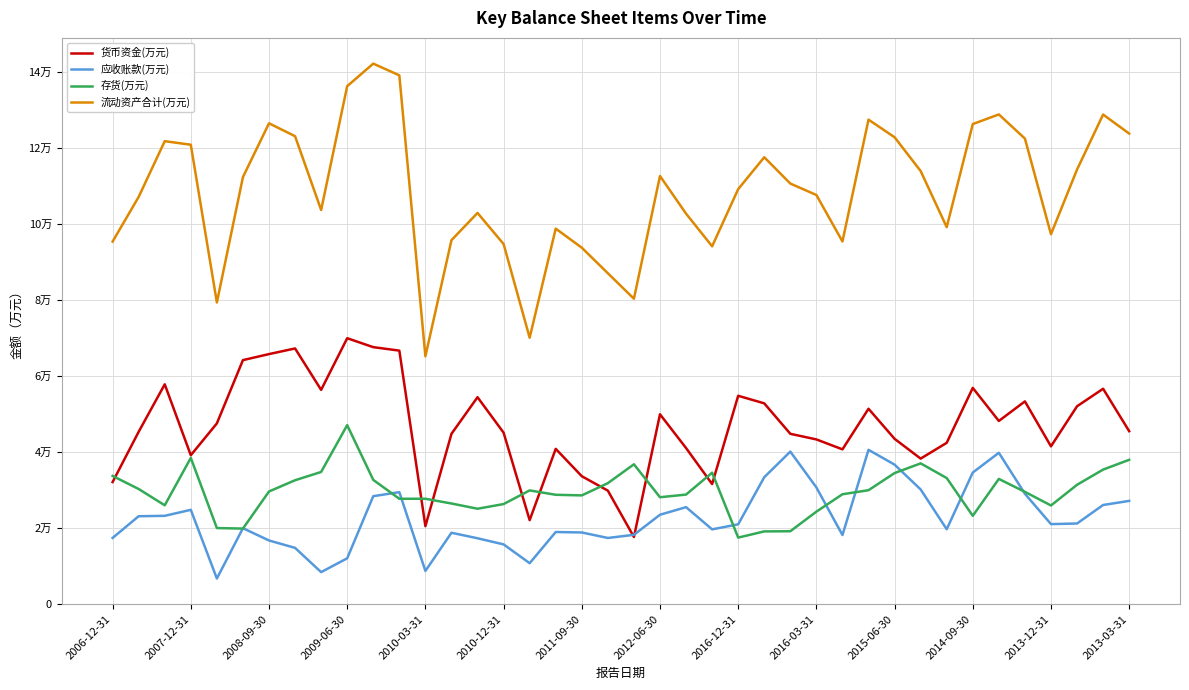

True or false: 存货(万元) has more than 0 interior local peaks.

True